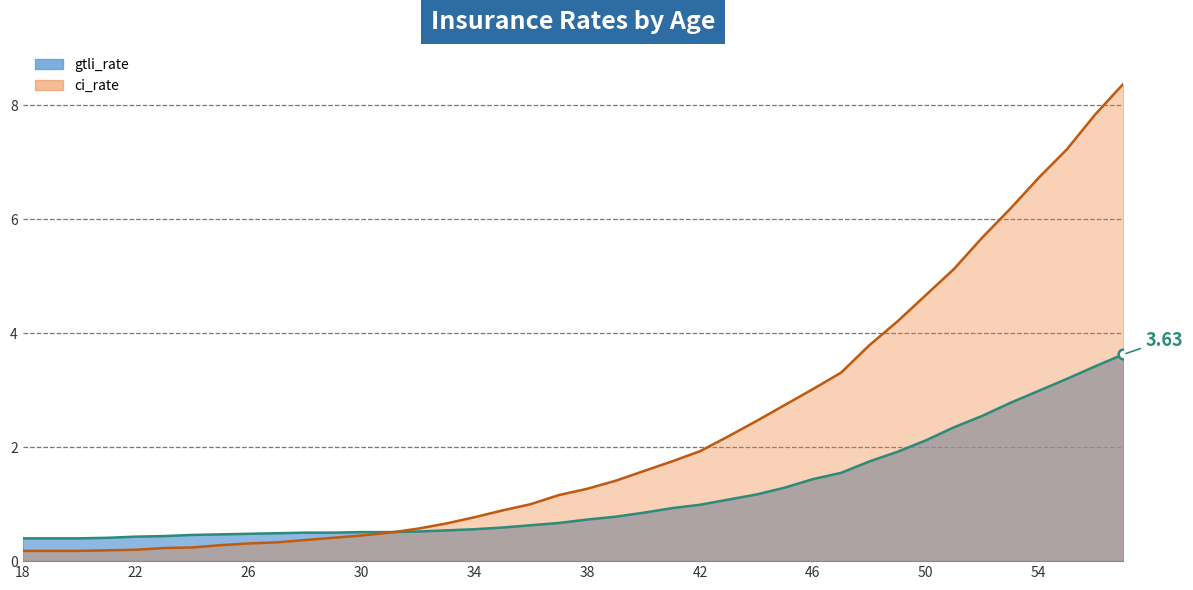

Where is ci_rate nearest to the value 4?

48